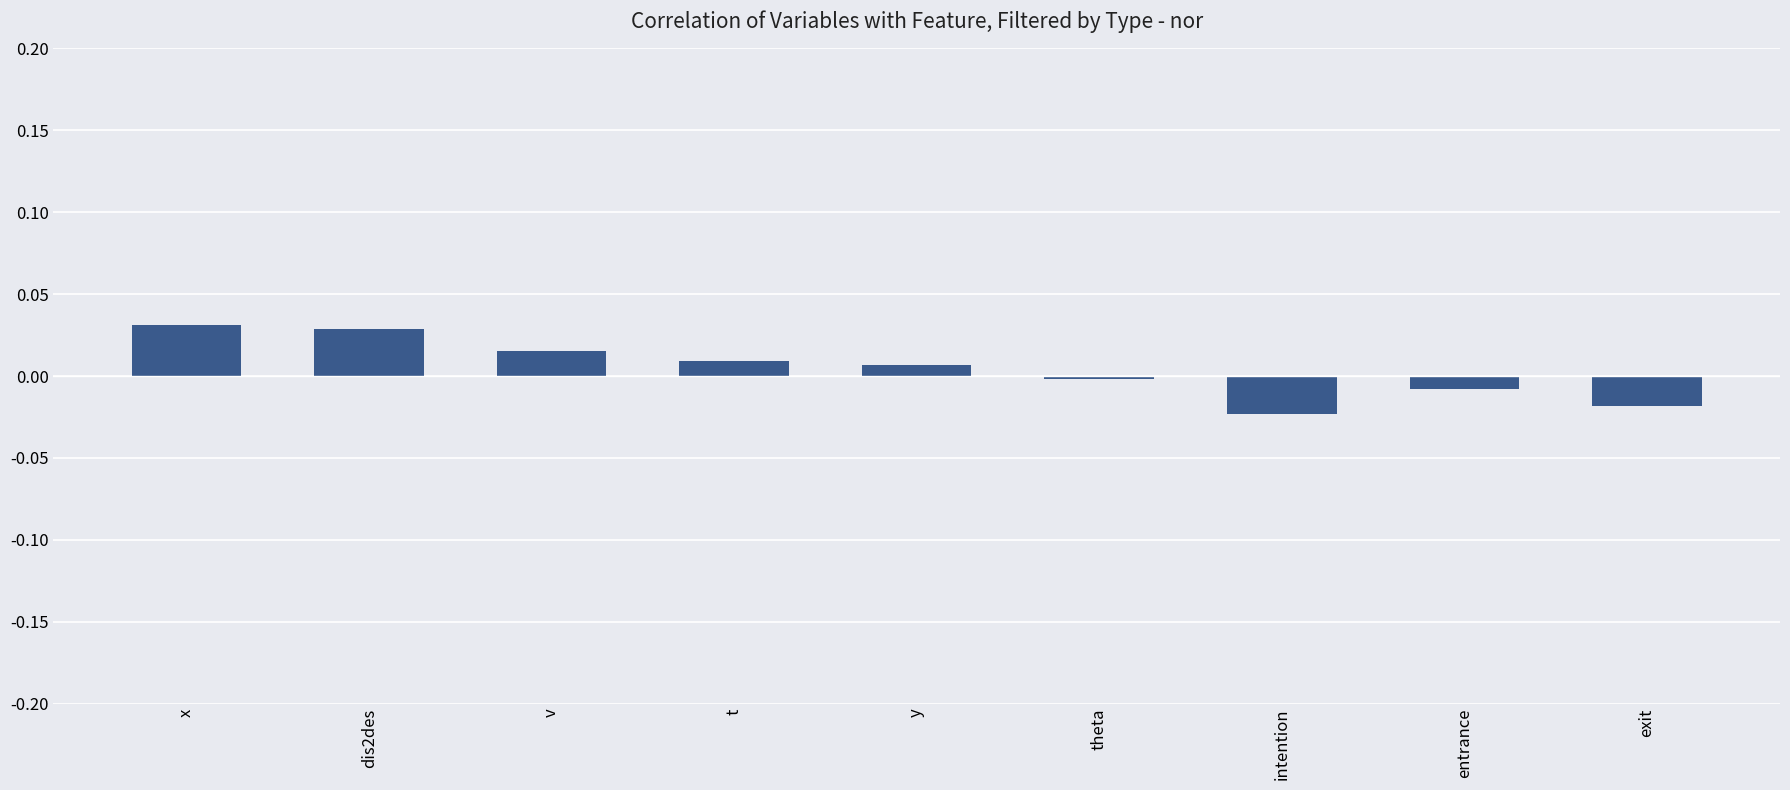

What is the difference between the maximum and minimum values?

0.1